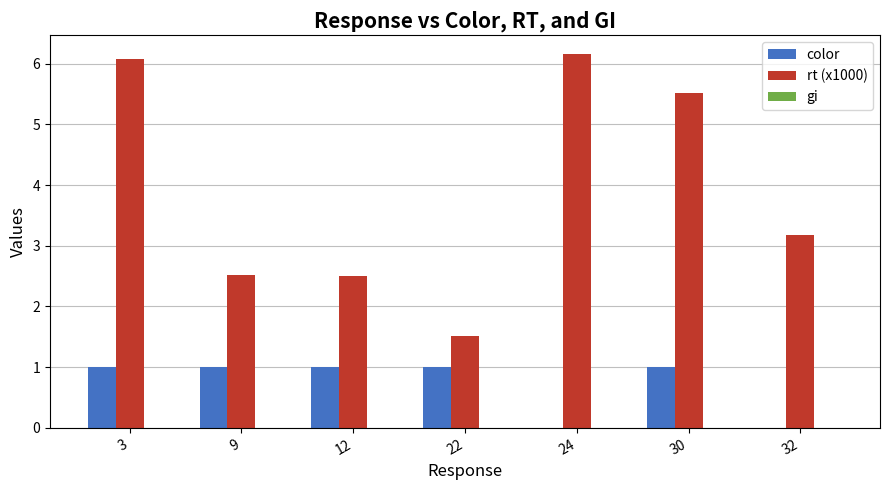

Is the value of rt (x1000) at 22 greater than the value of color at 12?

Yes